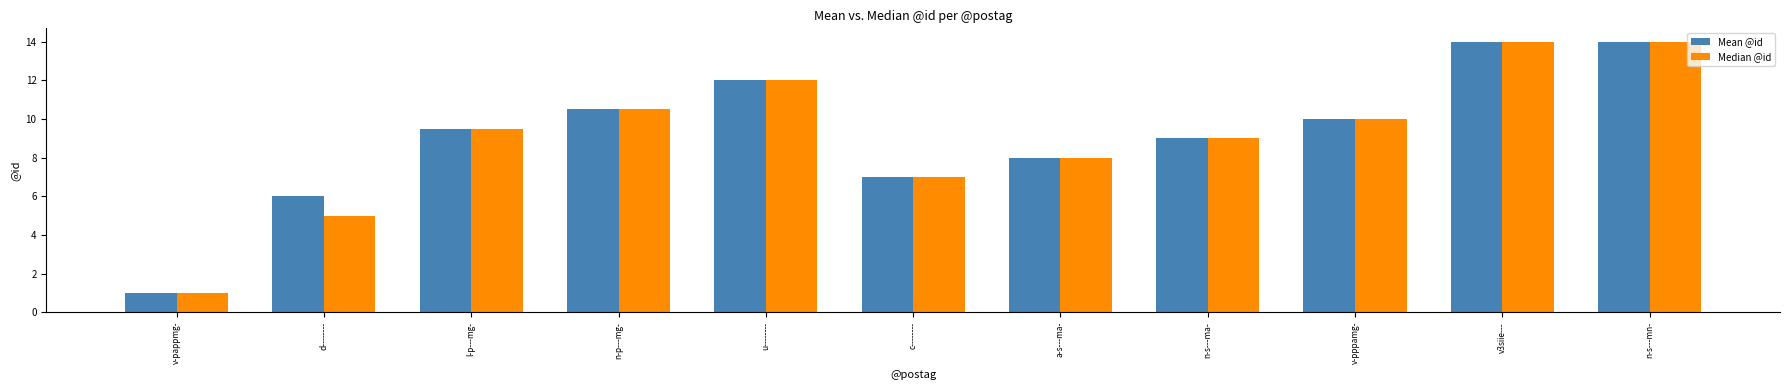

What is the total value across all series at d--------?

11.0